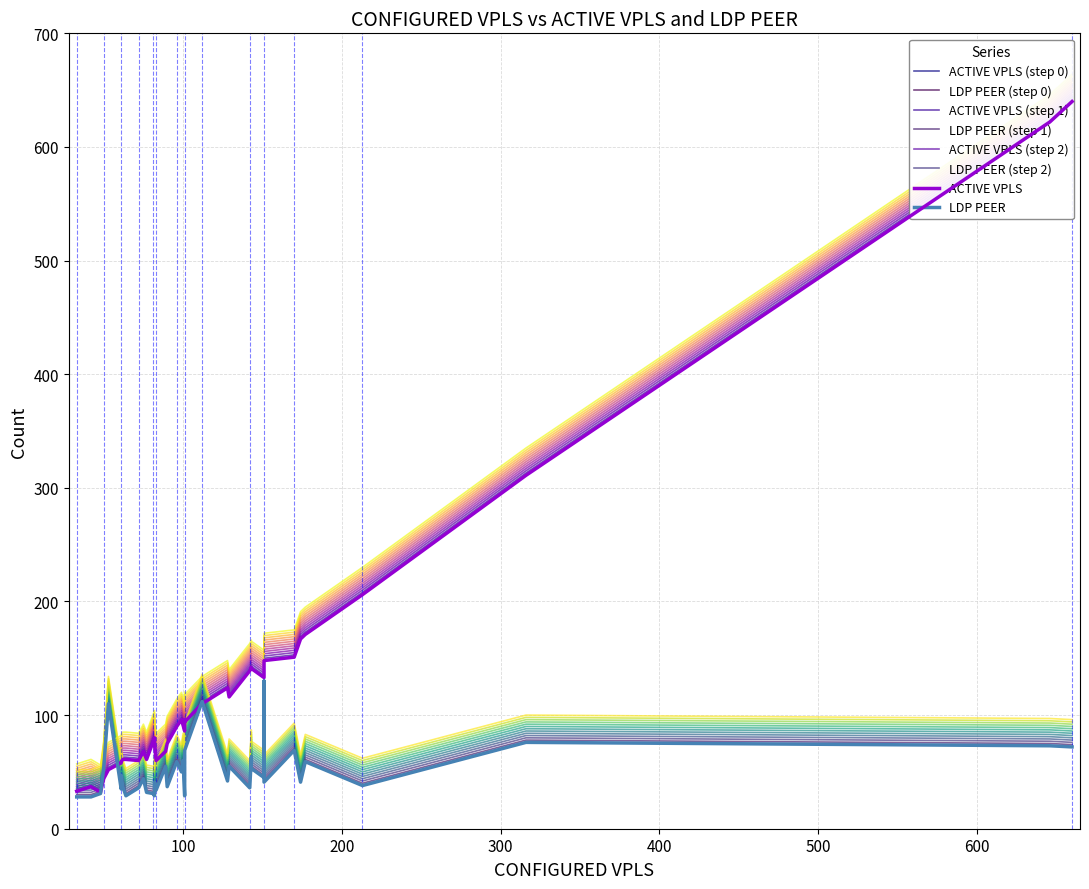

Which series has the widest spread of values?

ACTIVE VPLS